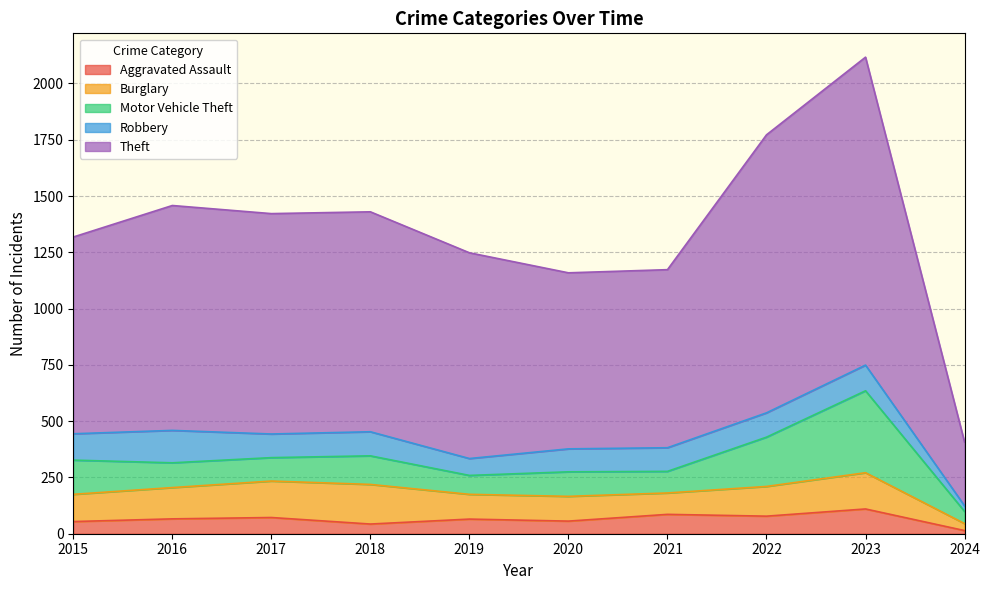

Rank the series by their maximum value, from highest to lowest.

Theft, Motor Vehicle Theft, Burglary, Robbery, Aggravated Assault